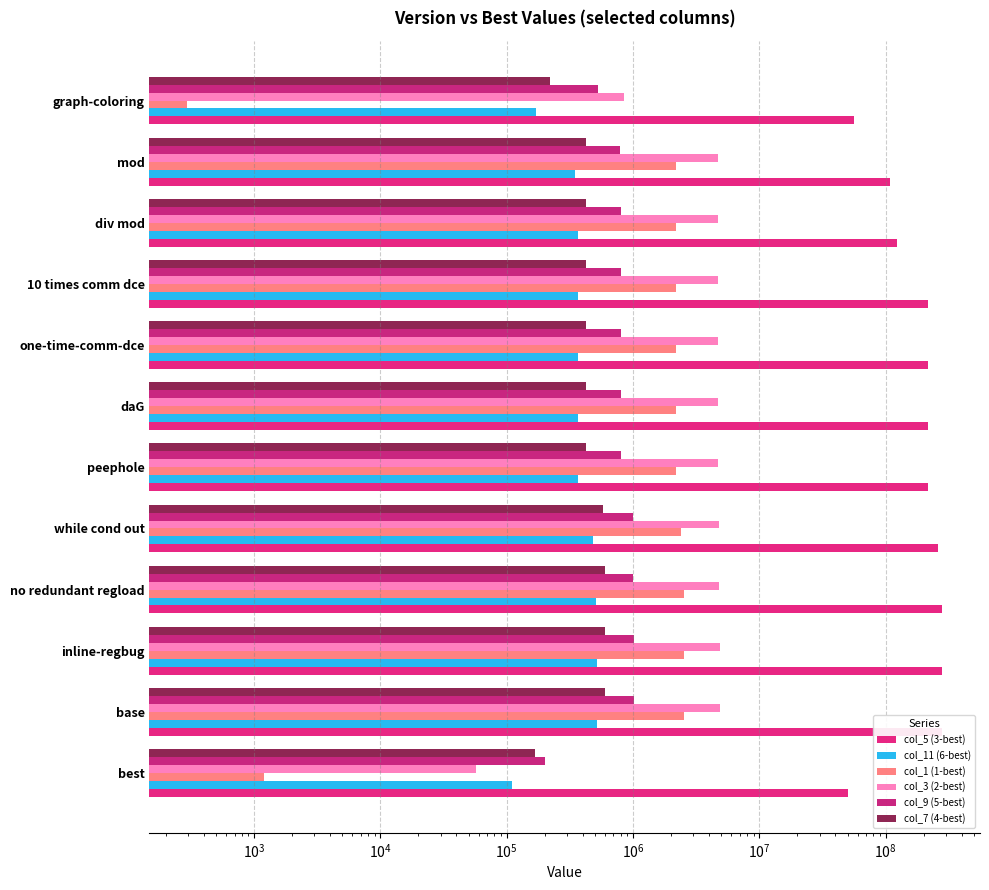

What is the maximum value for col_9 (5-best)?

1009378.5